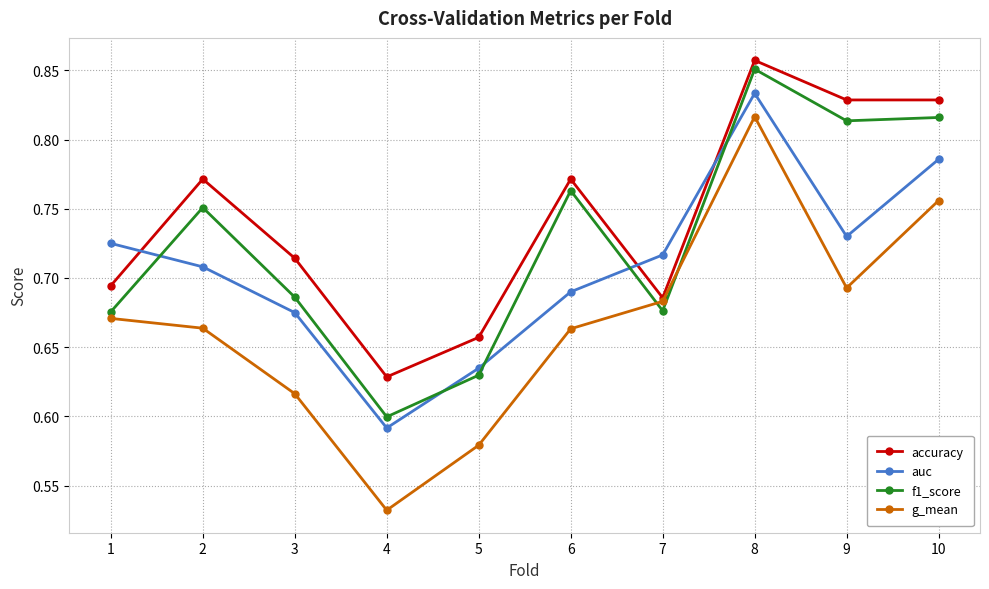

Where is g_mean nearest to the value 0?

4